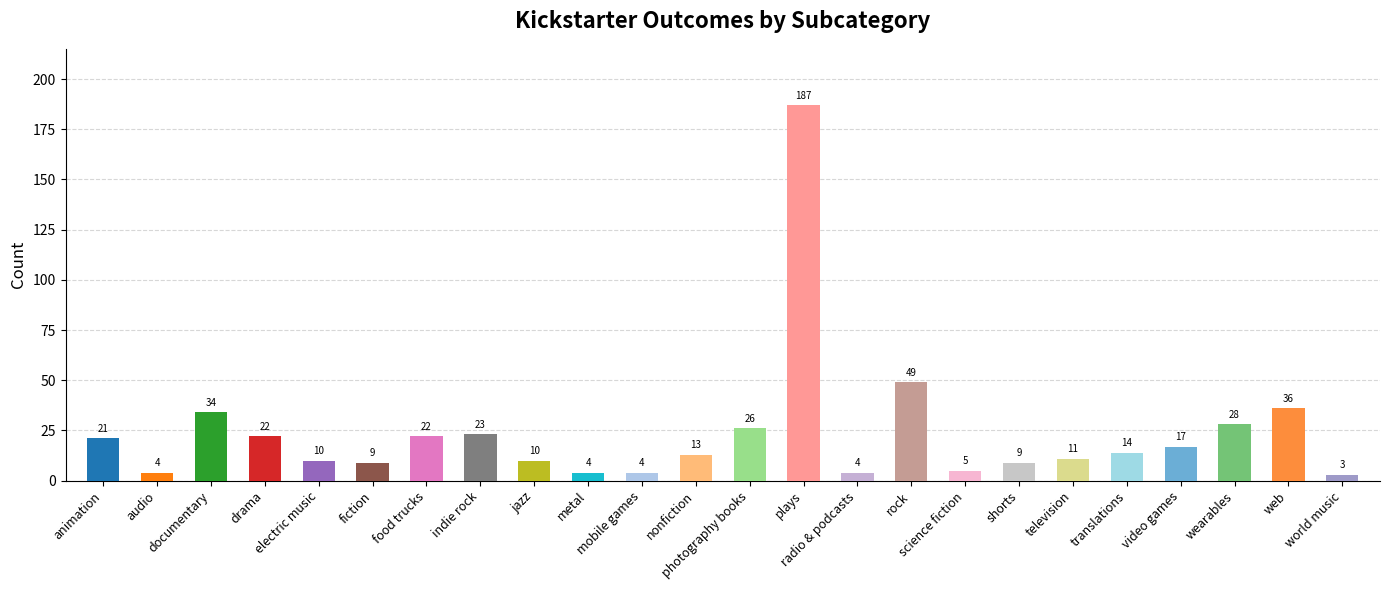

Are the bars horizontal?

No